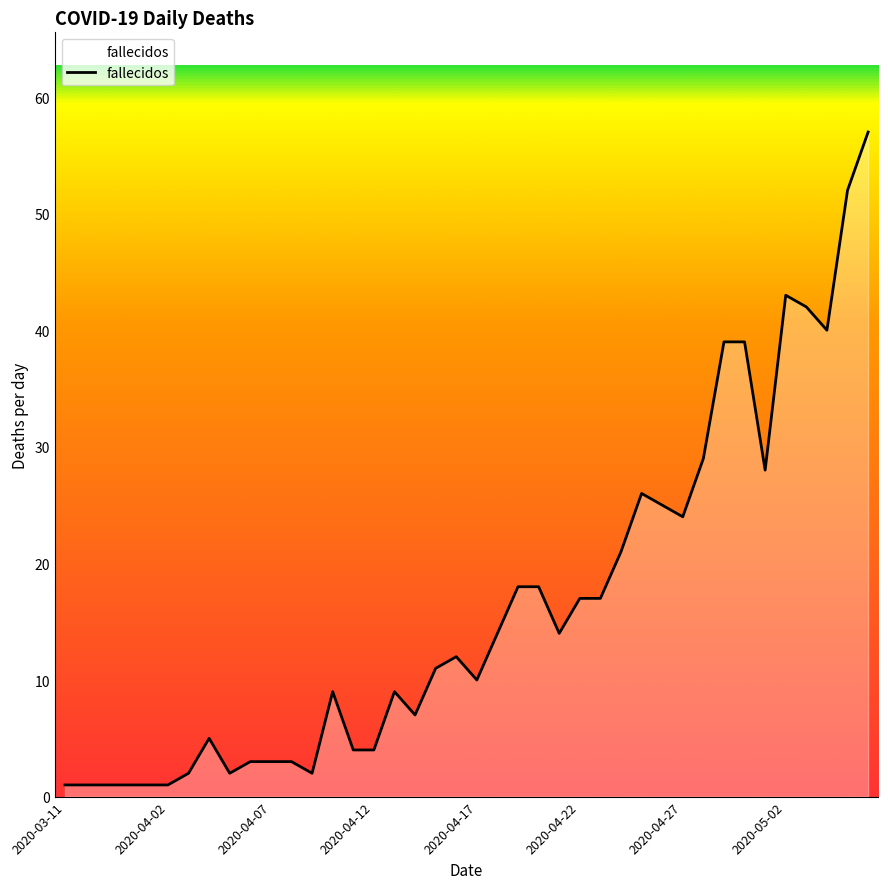

What is the greatest value displayed?

57